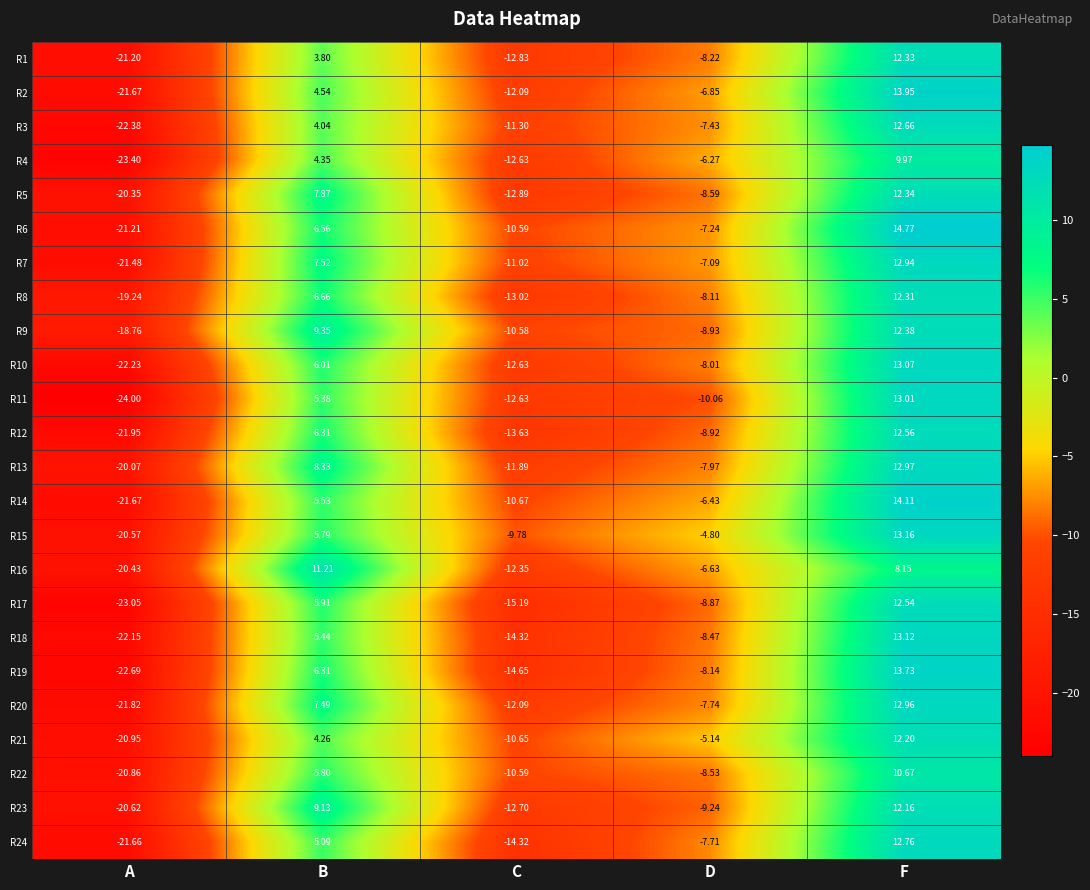

How many data points in R9 are above -8?

2